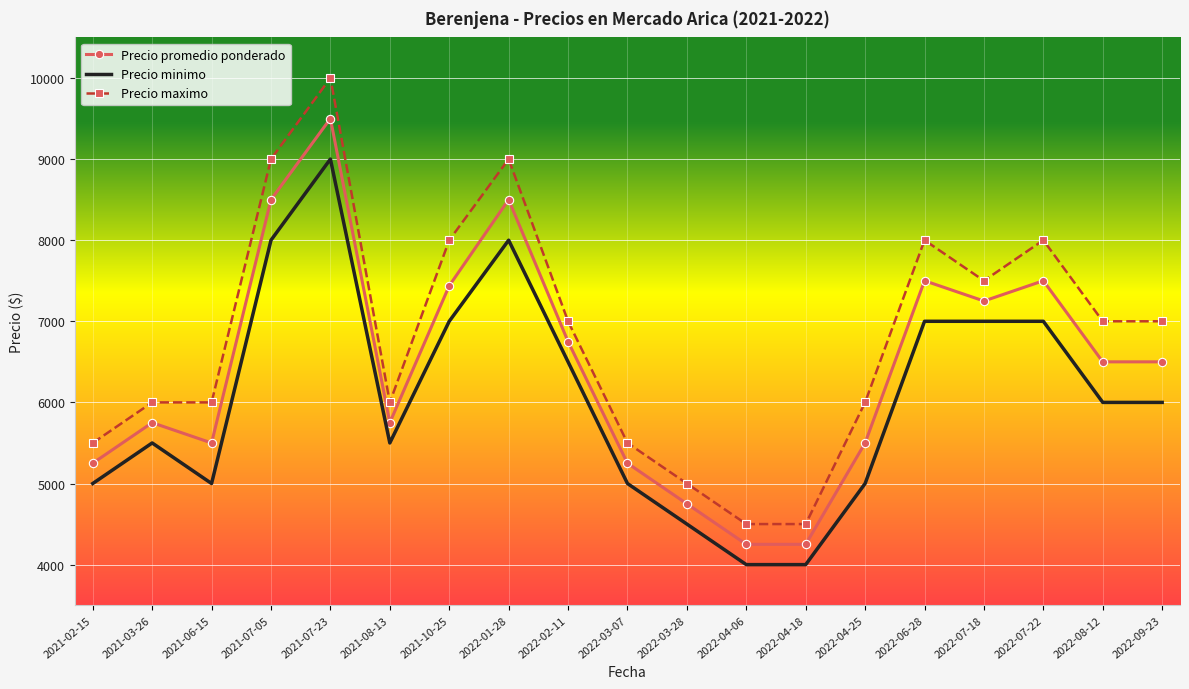

Which series has the widest spread of values?

Precio maximo